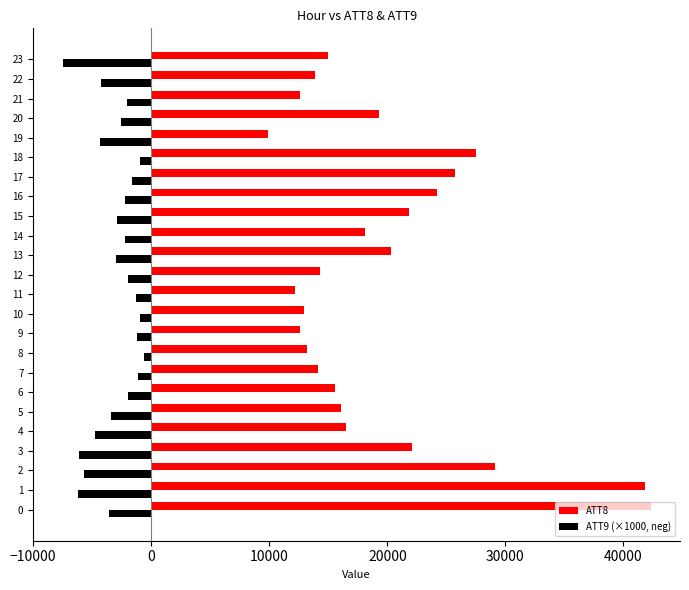

List the series in order of their peak value, lowest first.

ATT9 (×1000, neg), ATT8